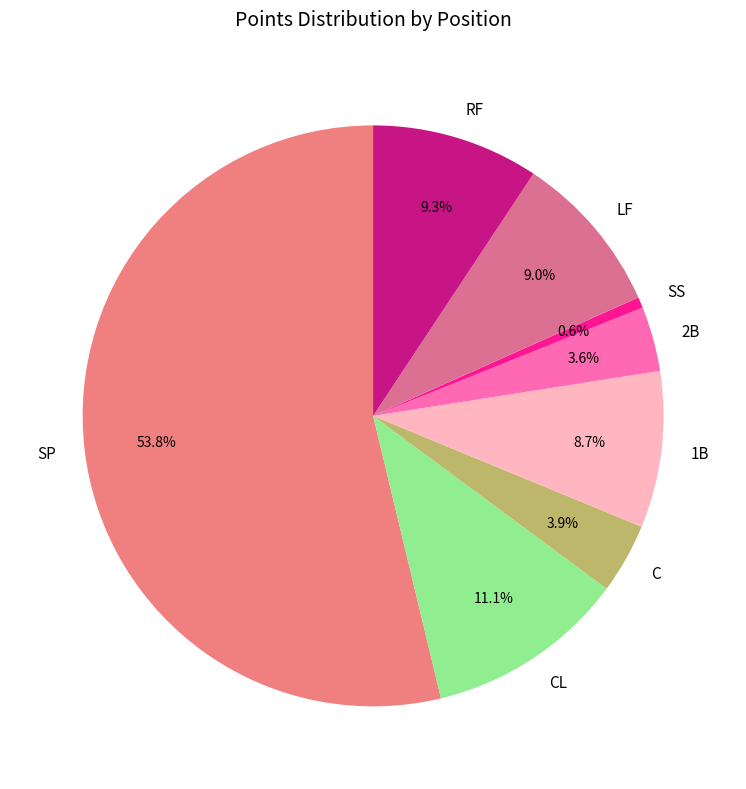

To the nearest percent, what is the difference between the SS and LF slice percentages?

8%